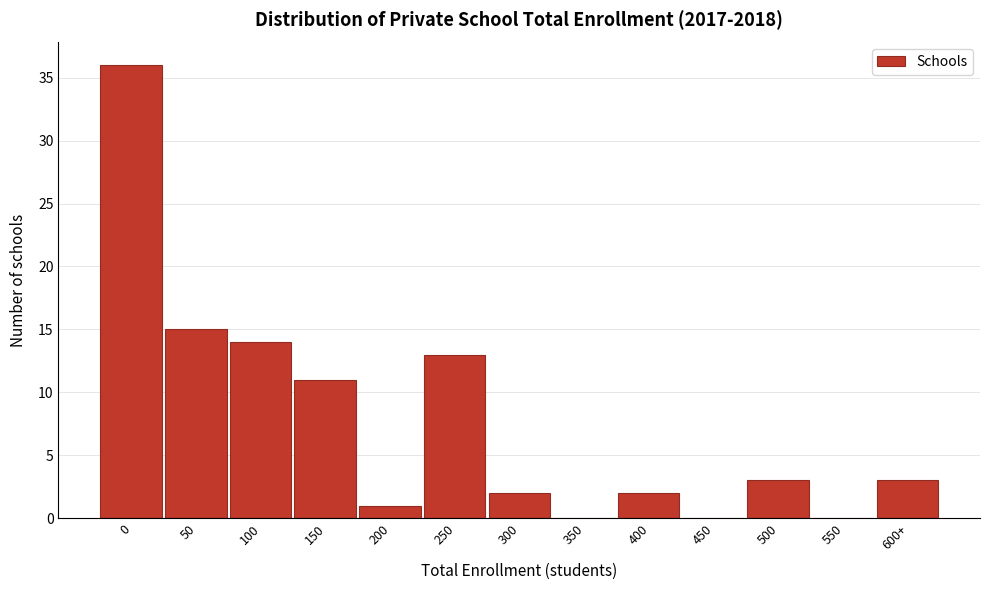

Reading left to right, transcribe all the data shown in this chart.

0=36	50=15	100=14	150=11	200=1	250=13	300=2	350=0	400=2	450=0	500=3	550=0	600+=3